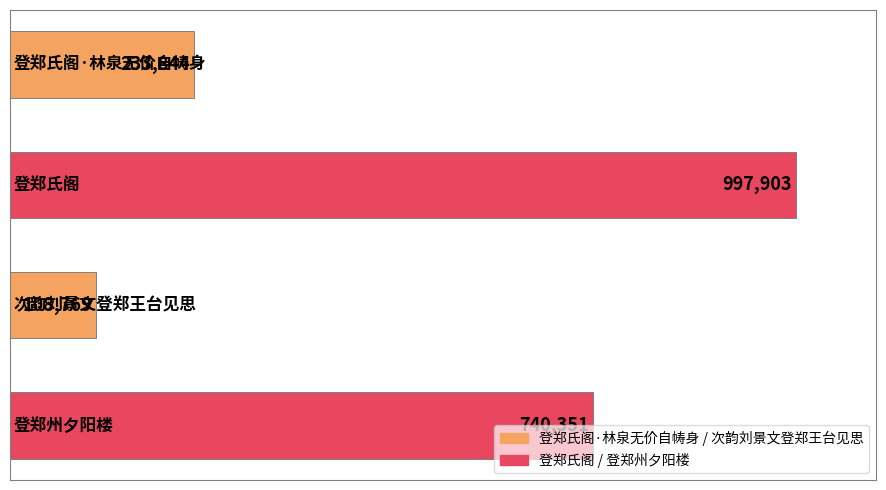

How many values are between 233844 and 997903?

3